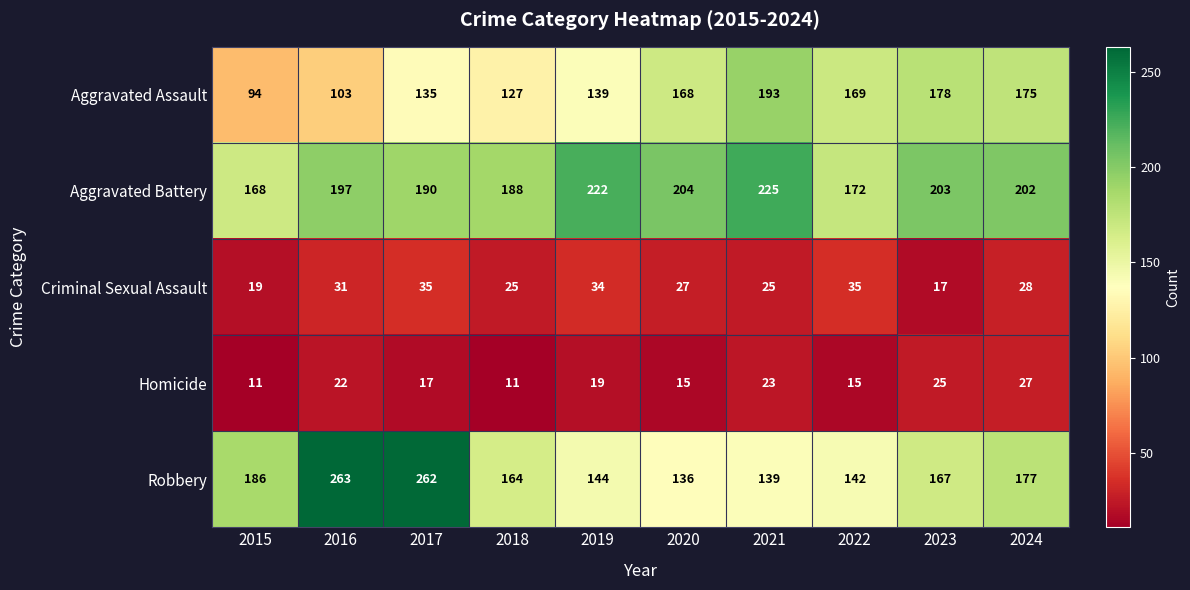

At which label does Aggravated Battery reach its peak?

2021